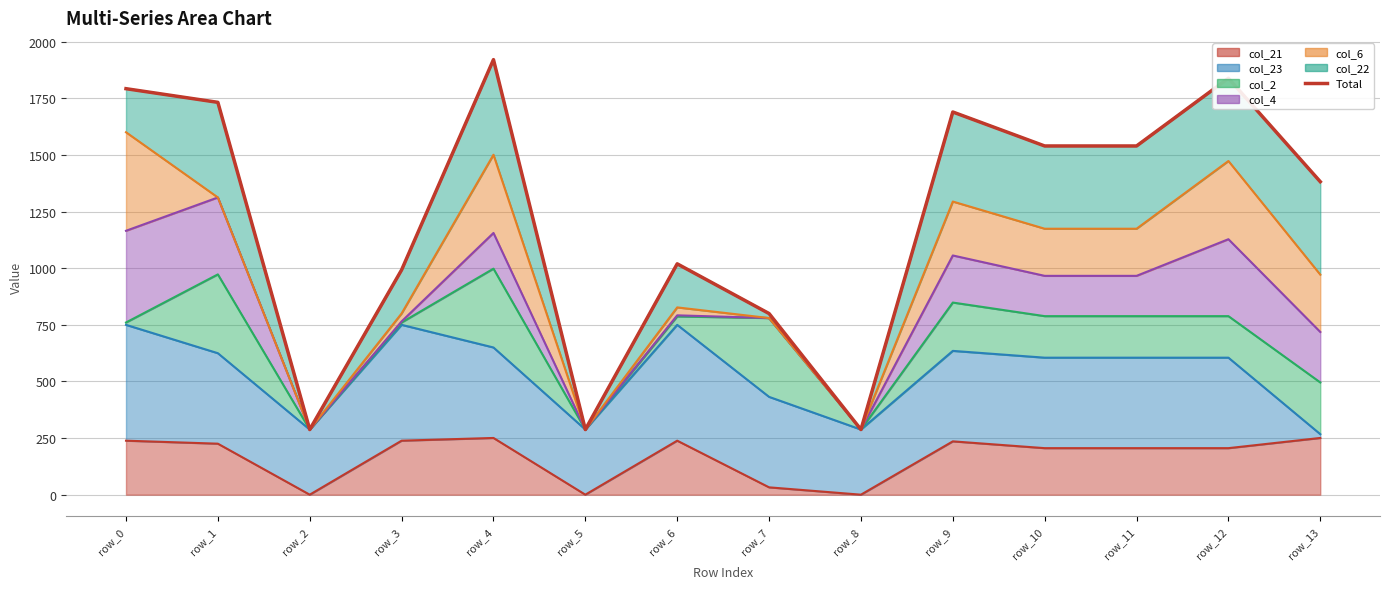

What is the value of the 11th point from the left?

1539.3